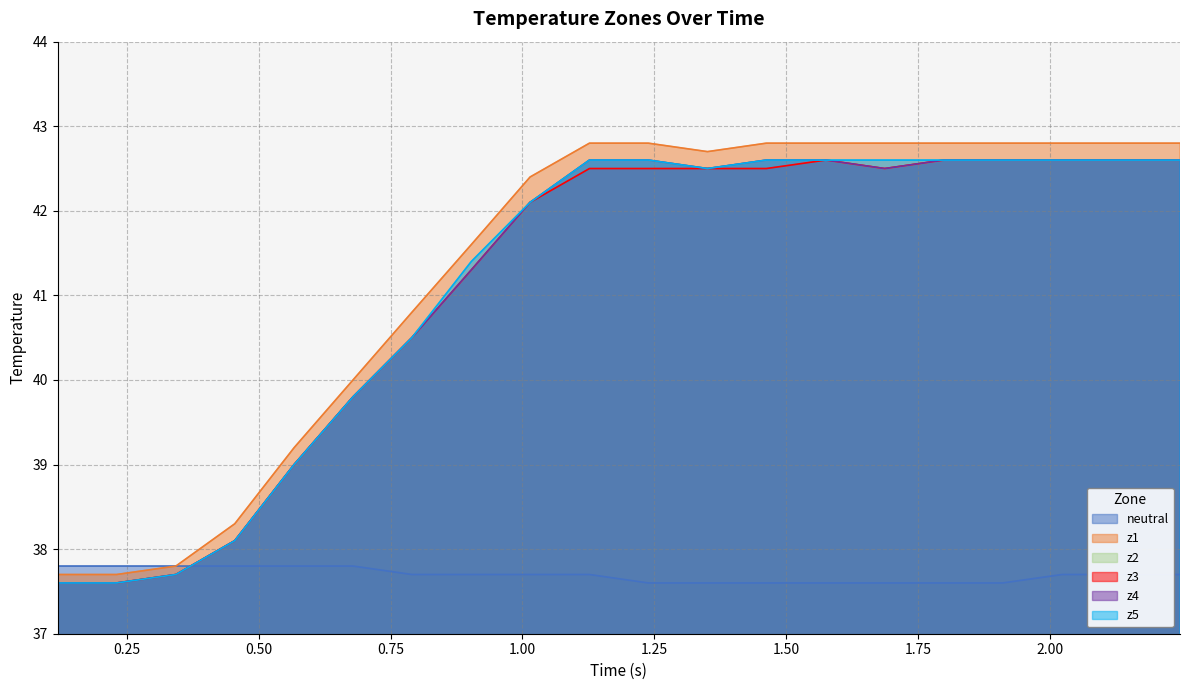

Reading left to right, what are all the values shown in this chart?

neutral: 37.8	37.8	37.8	37.8	37.8	37.8	37.7	37.7	37.7	37.7	37.6	37.6	37.6	37.6	37.6	37.6	37.6	37.7	37.7	37.7
z1: 37.7	37.7	37.8	38.3	39.2	40.0	40.8	41.6	42.4	42.8	42.8	42.7	42.8	42.8	42.8	42.8	42.8	42.8	42.8	42.8
z2: 37.6	37.6	37.7	38.1	39.0	39.8	40.5	41.3	42.1	42.6	42.6	42.5	42.6	42.6	42.5	42.6	42.6	42.6	42.6	42.6
z3: 37.6	37.6	37.7	38.1	39.0	39.8	40.5	41.3	42.1	42.5	42.5	42.5	42.5	42.6	42.5	42.6	42.6	42.6	42.6	42.6
z4: 37.6	37.6	37.7	38.1	39.0	39.8	40.5	41.3	42.1	42.6	42.6	42.5	42.6	42.6	42.5	42.6	42.6	42.6	42.6	42.6
z5: 37.6	37.6	37.7	38.1	39.0	39.8	40.5	41.4	42.1	42.6	42.6	42.5	42.6	42.6	42.6	42.6	42.6	42.6	42.6	42.6